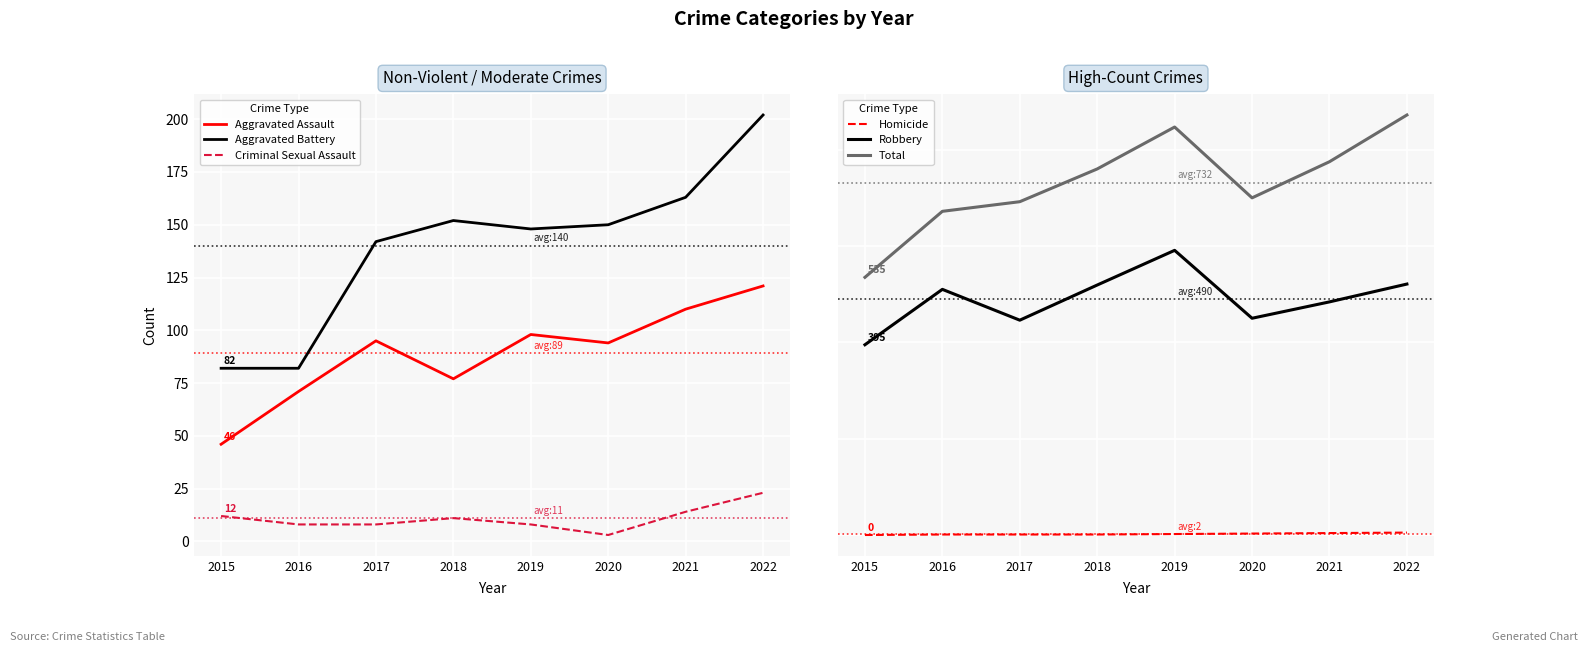

True or false: Aggravated Battery and Criminal Sexual Assault intersect in this chart.

False